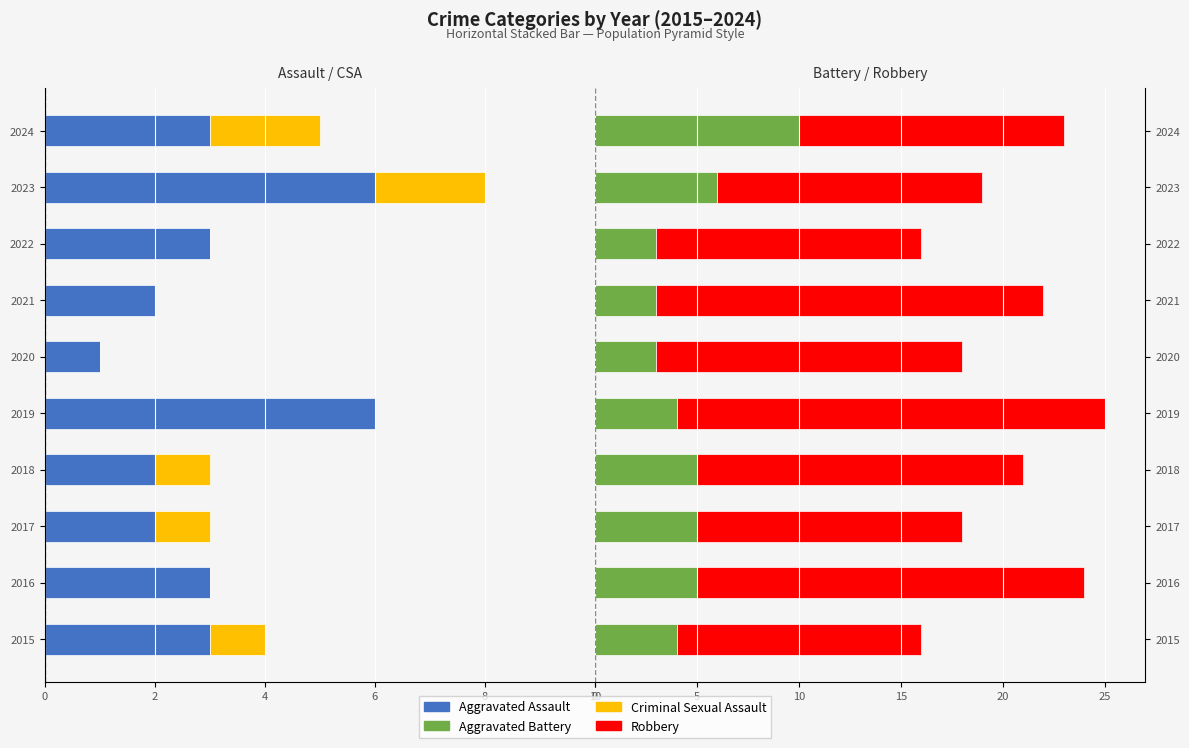

What is the difference between the maximum and second lowest values in the Criminal Sexual Assault series?

2